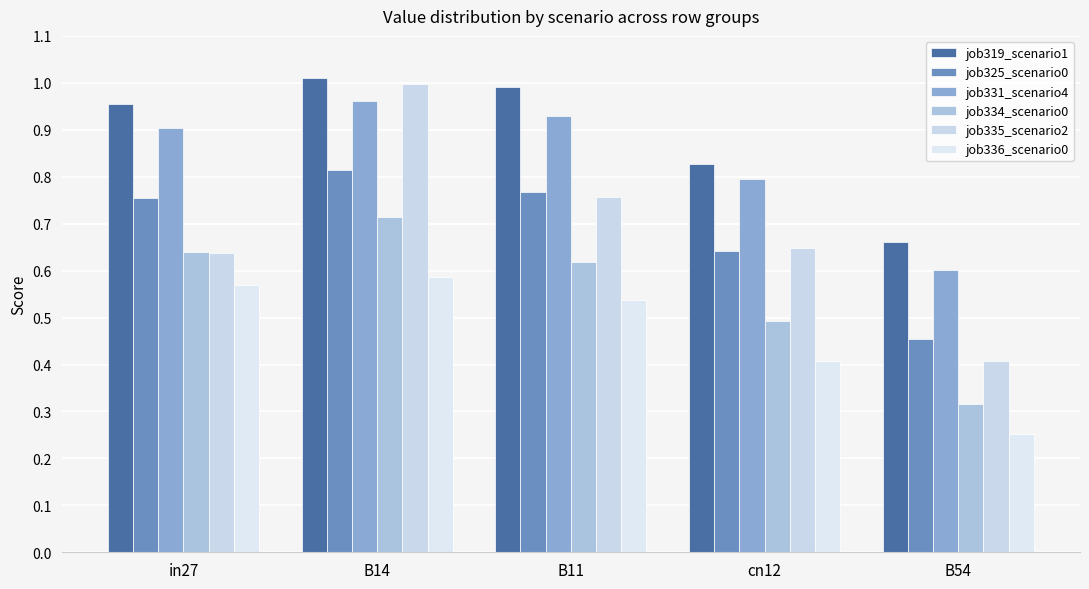

Reading left to right, what are all the values shown in this chart?

job319_scenario1: 1.0	1.0	1.0	0.8	0.7
job325_scenario0: 0.8	0.8	0.8	0.6	0.5
job331_scenario4: 0.9	1.0	0.9	0.8	0.6
job334_scenario0: 0.6	0.7	0.6	0.5	0.3
job335_scenario2: 0.6	1.0	0.8	0.6	0.4
job336_scenario0: 0.6	0.6	0.5	0.4	0.3